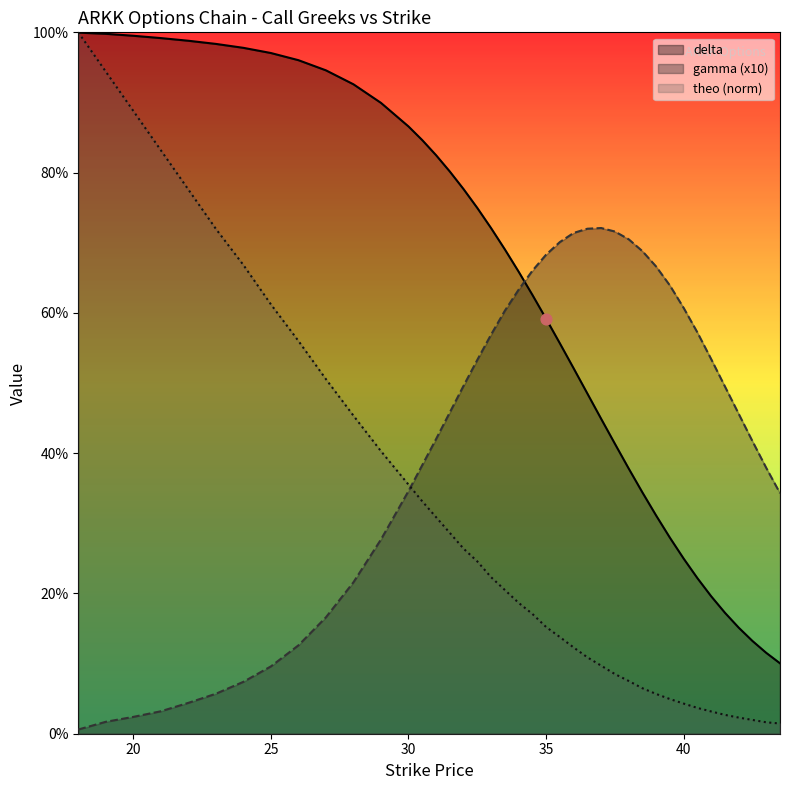

Is the value of delta at 41 greater than the value of theo at 26?

No